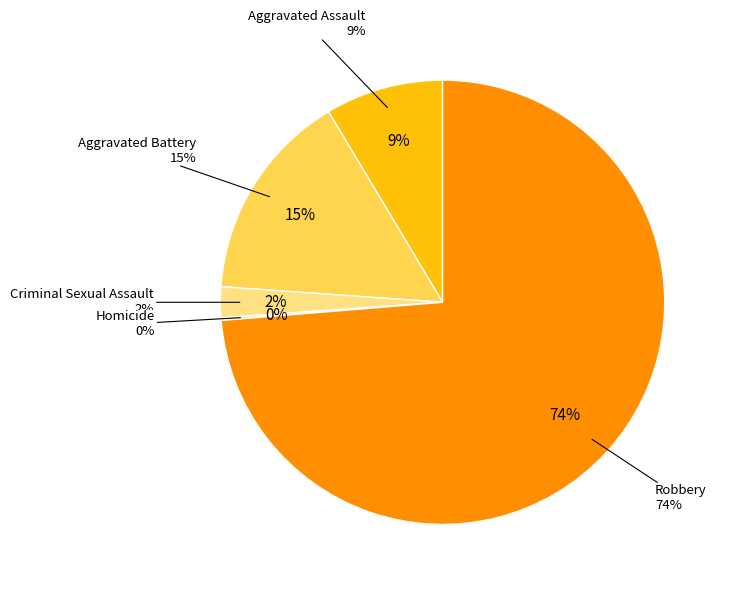

Does any single category account for the majority?

Yes